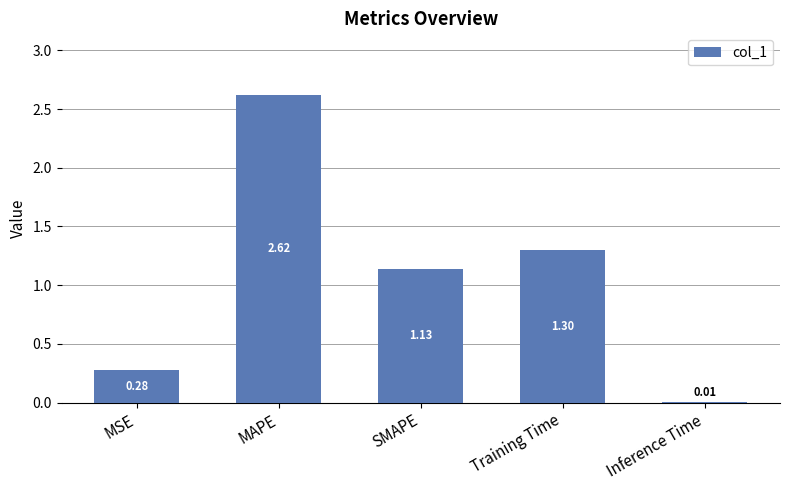

Where does the data first go above 1?

MAPE